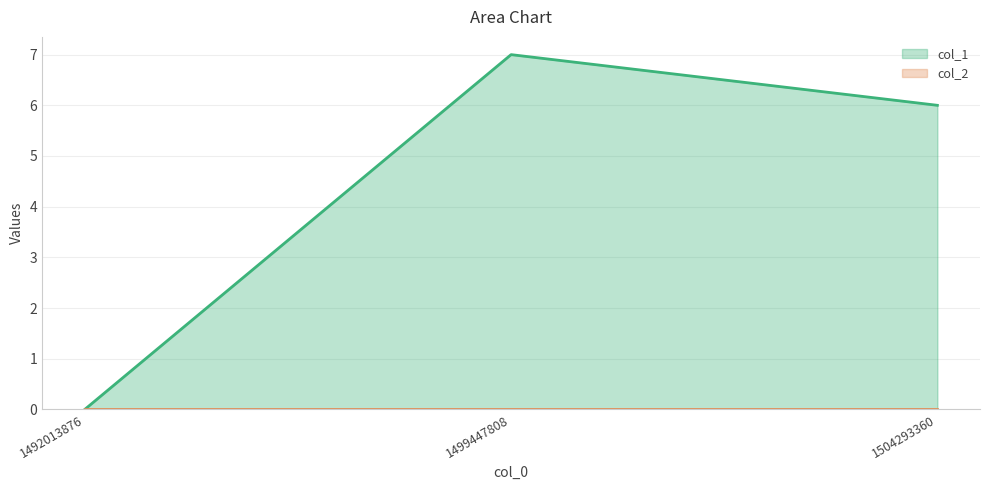

Where does the data first go above 6?

1499447808